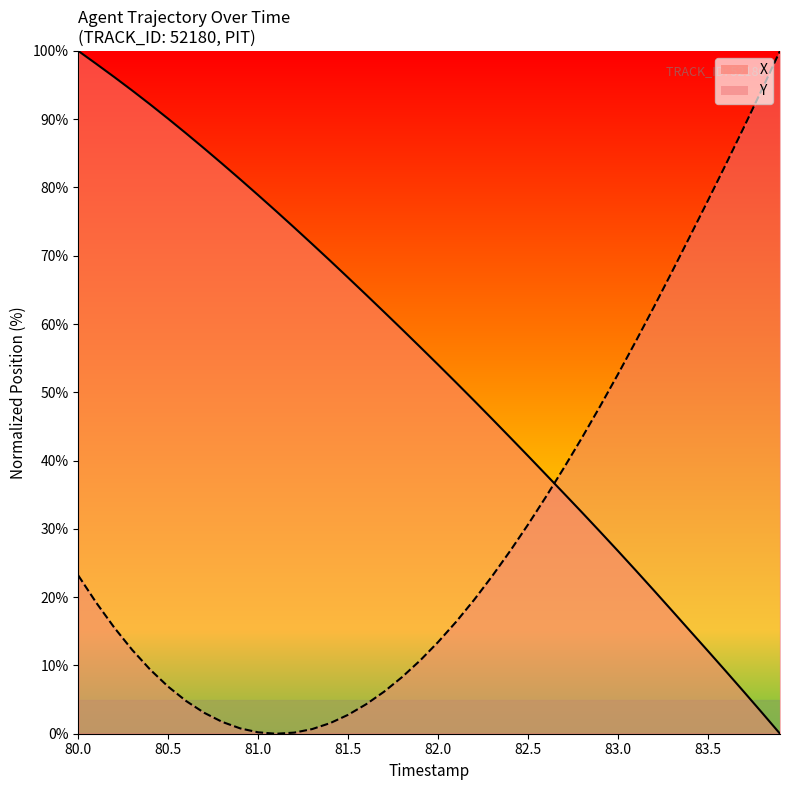

How many lines are shown in the chart?

2